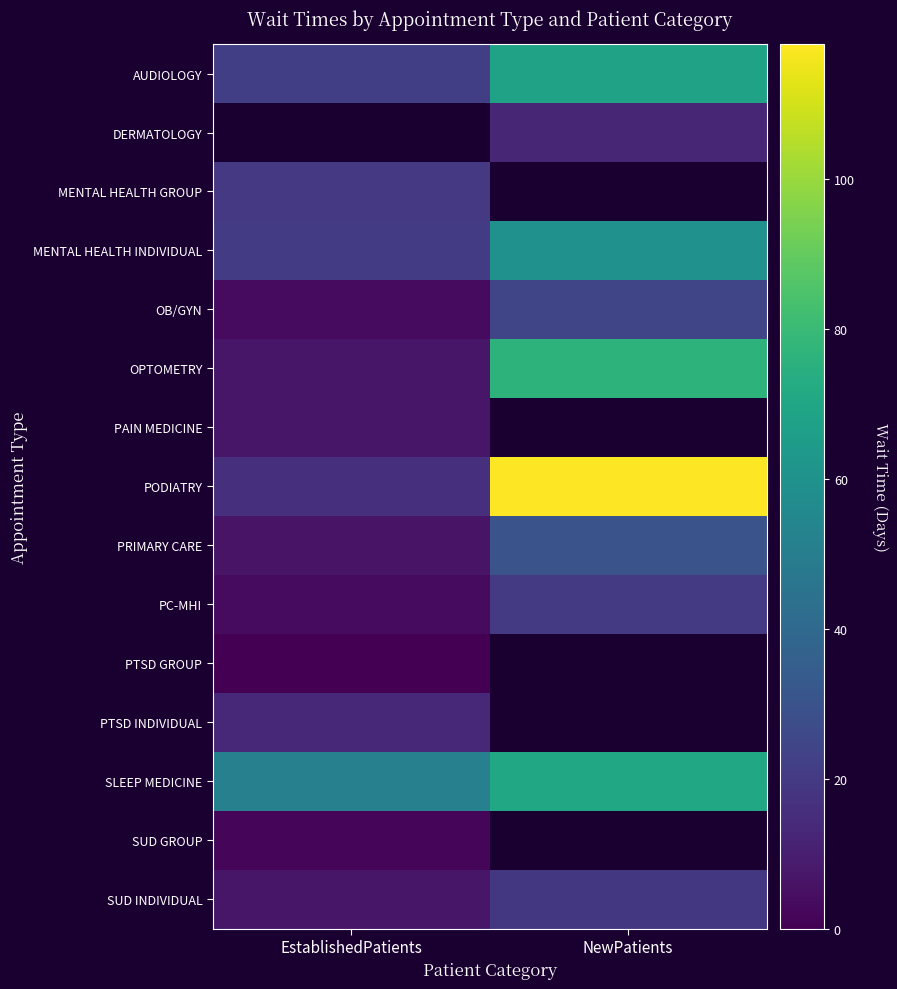

What is the difference between the maximum and minimum values in the MENTAL HEALTH INDIVIDUAL series?

38.9